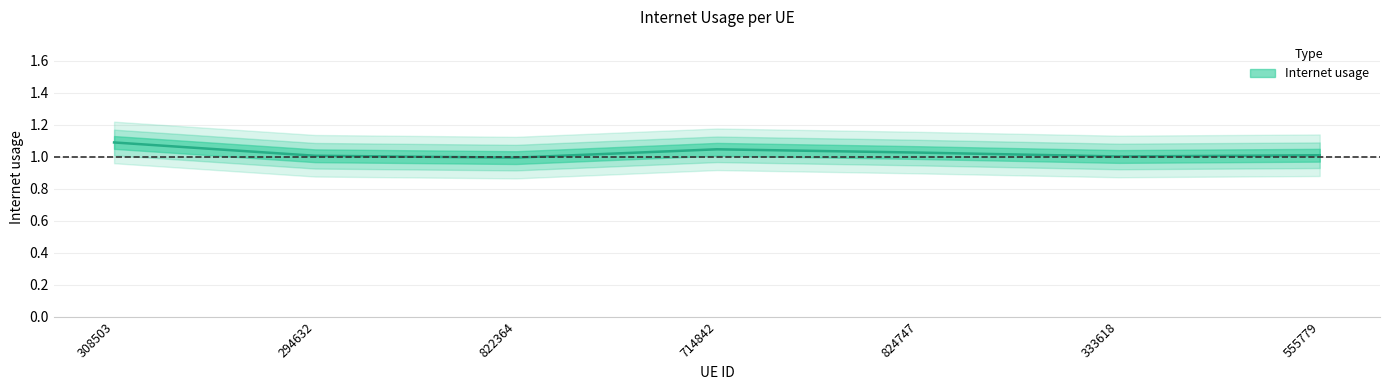

Reading right to left, what are all the values shown in this chart?

1.0	1.0	1.0	1.0	1.0	1.0	1.1